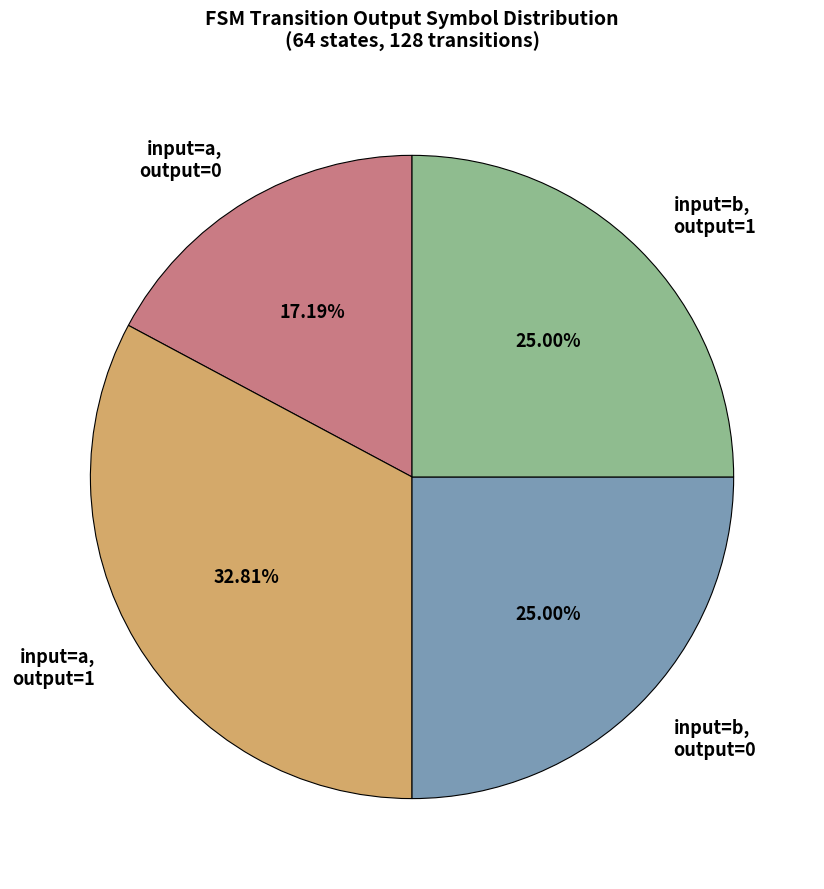

Is input=a, output=1 the majority of the pie?

No